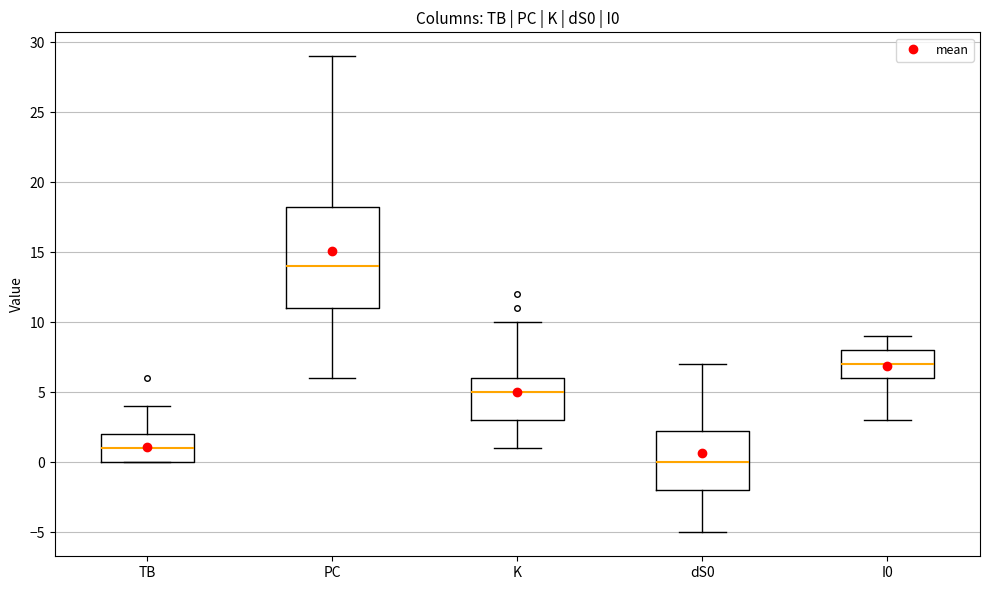

Where is the upper edge of the box for dS0 on the y-axis? The values are not printed on the chart, so give them approximately, as read against the axis.

2.5